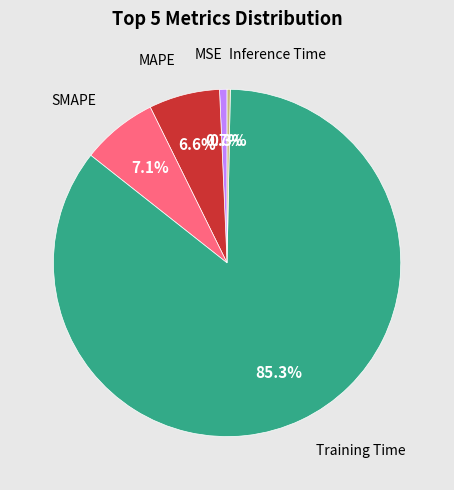

Is there any slice that represents more than half of the pie?

Yes